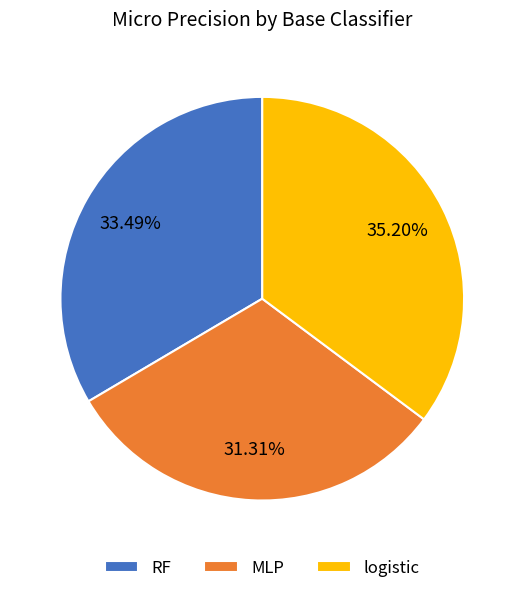

What percentage is the MLP slice, to the nearest percent?

31%